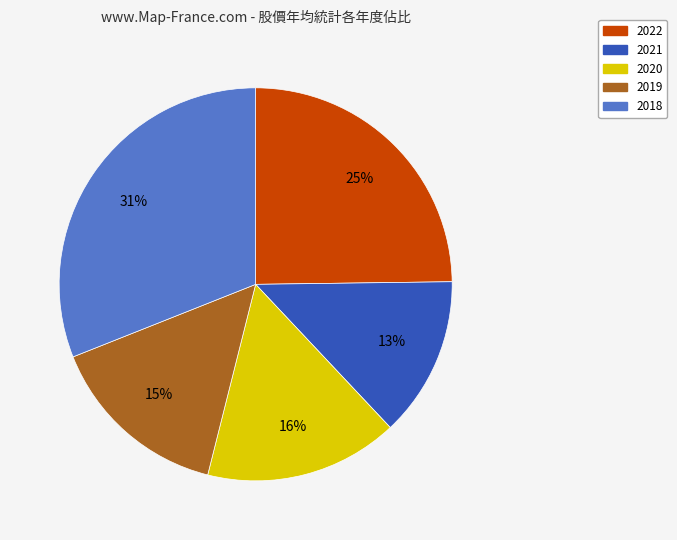

Which has a higher value, 2019 or 2021?

2019